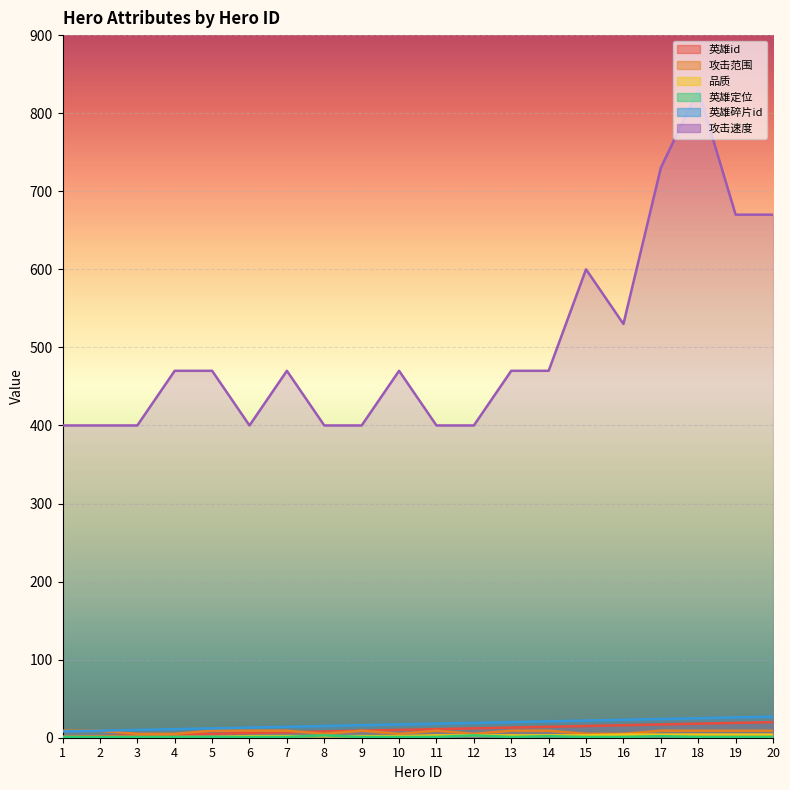

Reading left to right, transcribe all the data shown in this chart.

英雄id: 1	2	3	4	5	6	7	8	9	10	11	12	13	14	15	16	17	18	19	20
攻击范围: 9	9	5	5	9	9	9	5	9	5	9	5	9	9	5	5	9	9	9	9
品质: 1	1	1	1	1	2	2	2	2	2	3	3	3	3	3	4	4	4	4	4
英雄定位: 1	1	1	1	1	1	1	3	1	1	1	3	1	2	1	1	2	1	1	1
英雄碎片id: 8	9	10	11	12	13	14	15	16	17	18	19	20	21	22	23	24	25	26	27
攻击速度: 400	400	400	470	470	400	470	400	400	470	400	400	470	470	600	530	730	830	670	670